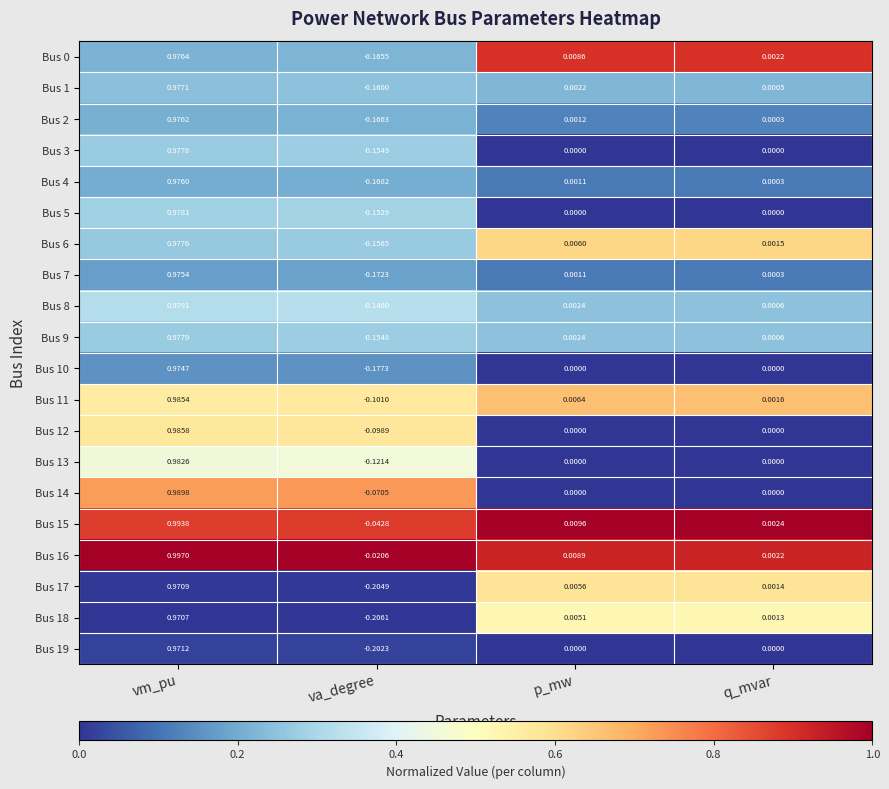

Which series has the largest total across all categories?

Bus 16